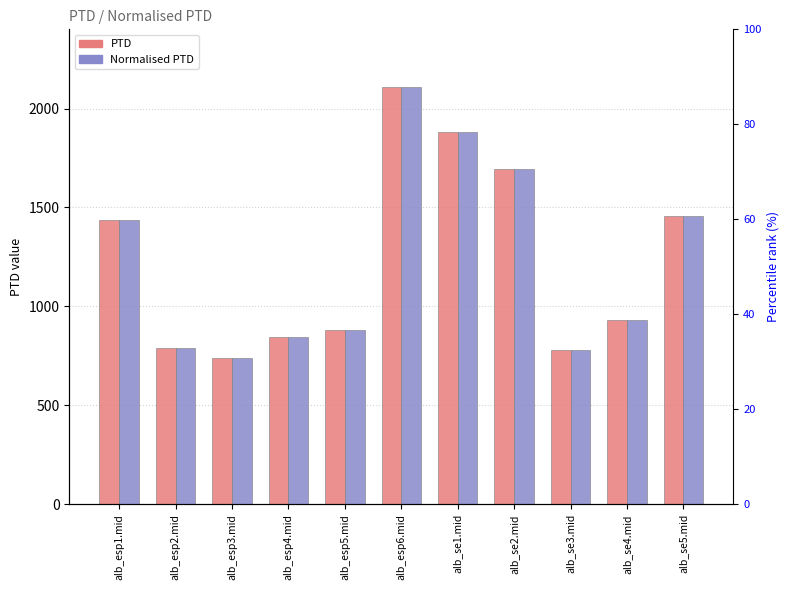

How many categories are shown in the chart?

11